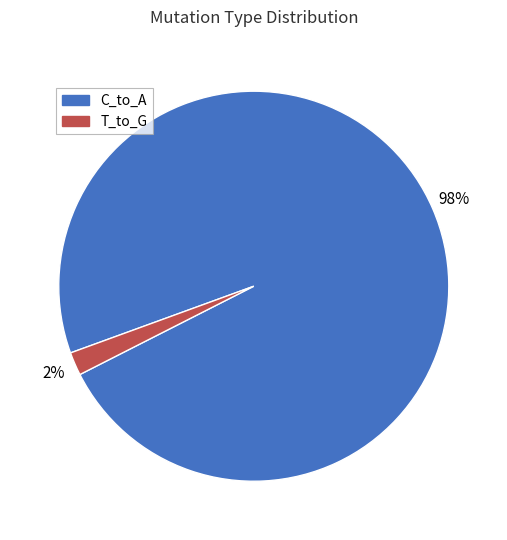

Is there a majority slice in this chart?

Yes